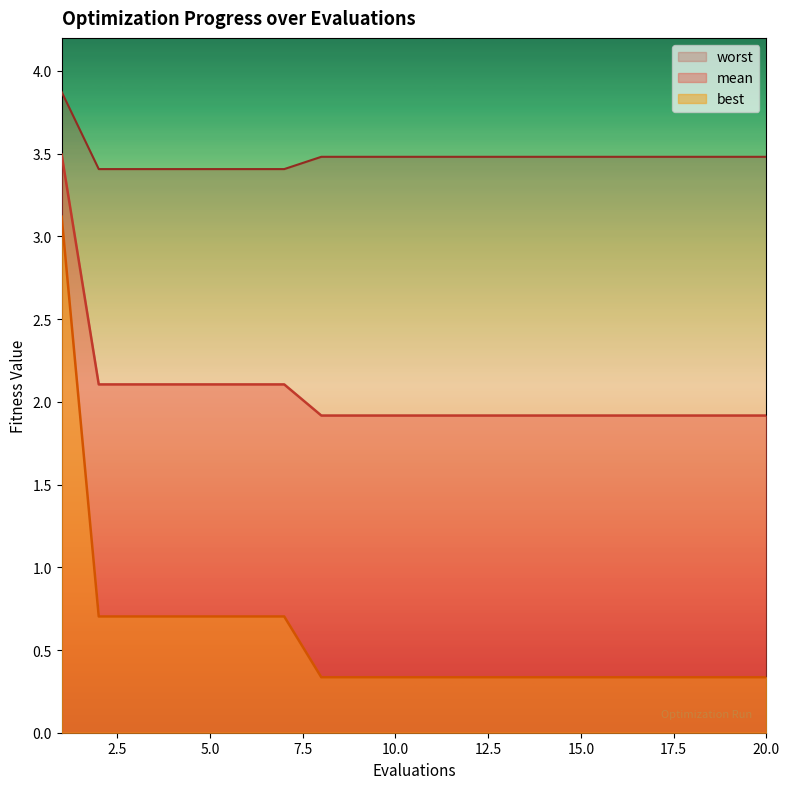

Rank the series at 10.0 from lowest to highest value.

best, mean, worst